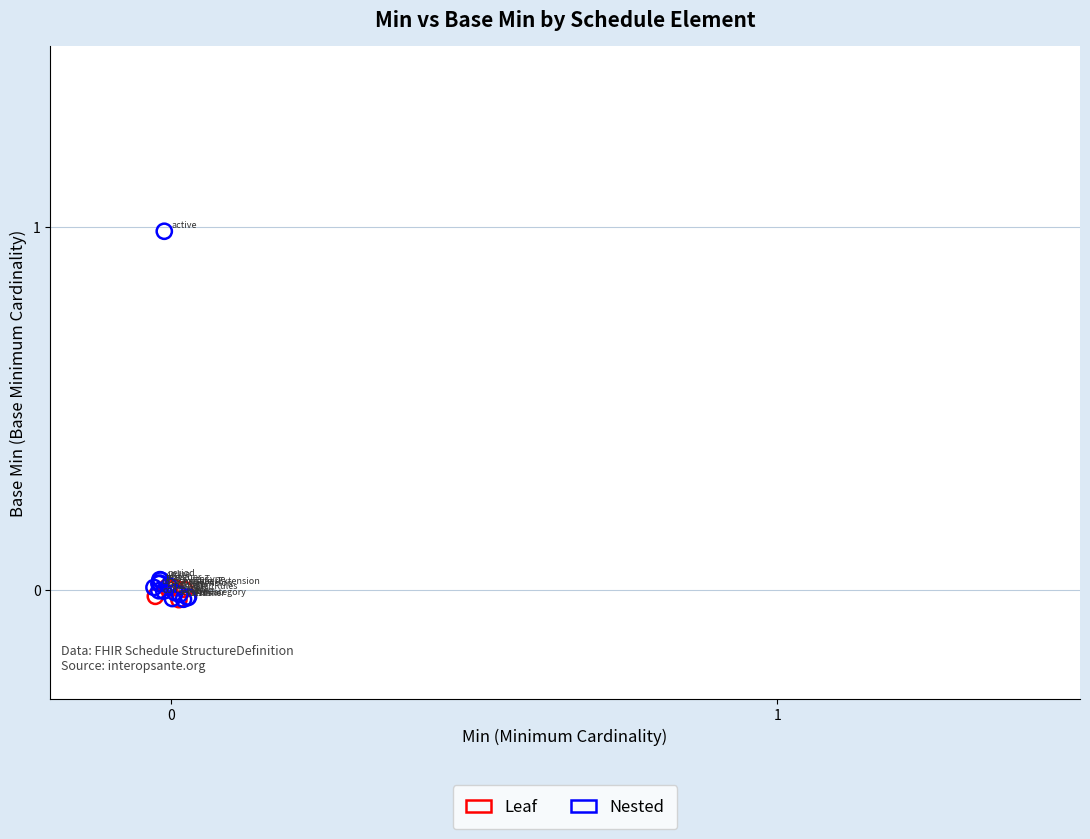

Which series contains the highest Y value?

Nested